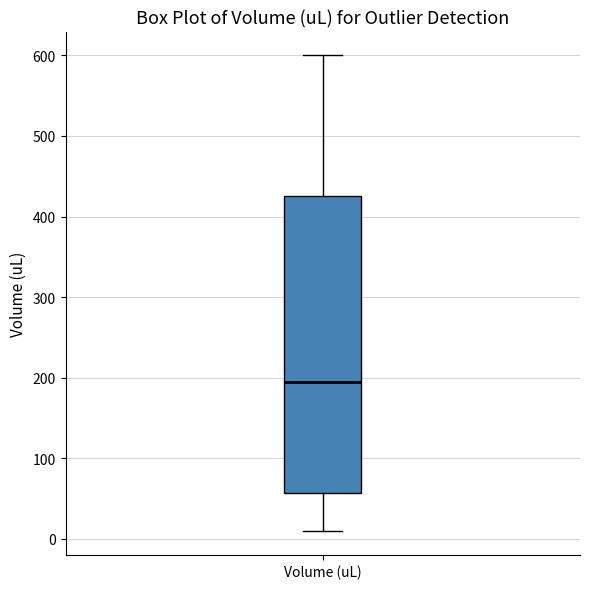

Transcribe this box plot: give where the median line is, the range the box spans, and where the two whiskers end, as read against the y-axis. The values are not printed on the chart, so give them approximately, as read against the axis.

median 200, box 60 to 430, whiskers 10 to 600